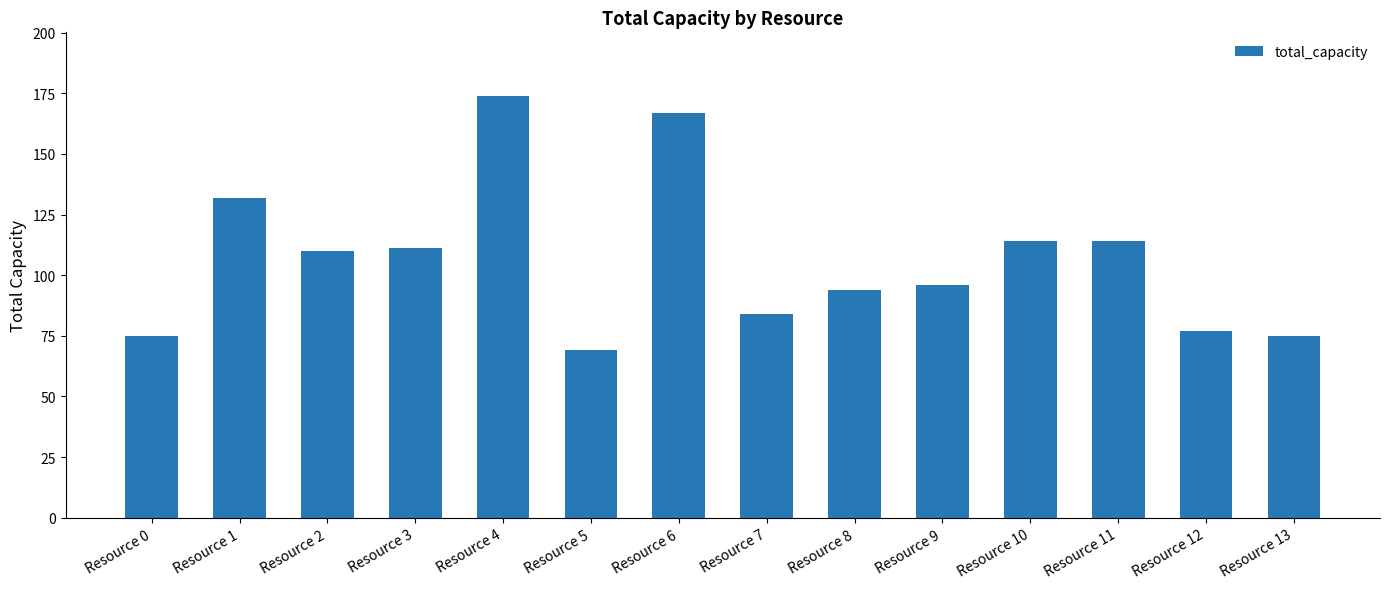

What is the sum of the values at Resource 9 and Resource 4?

270